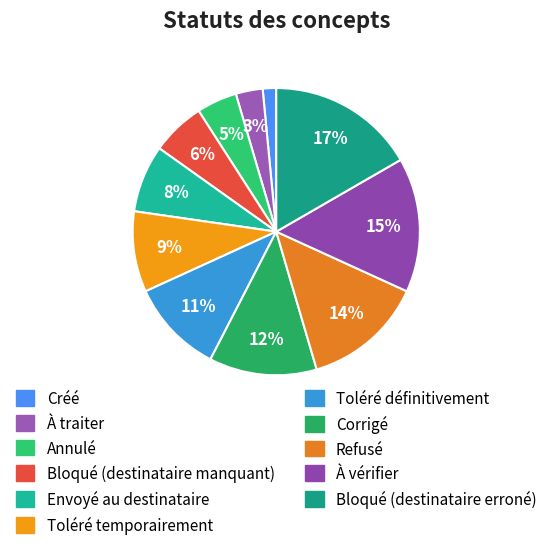

What is the largest slice in the pie chart?

Bloqué (destinataire erroné)